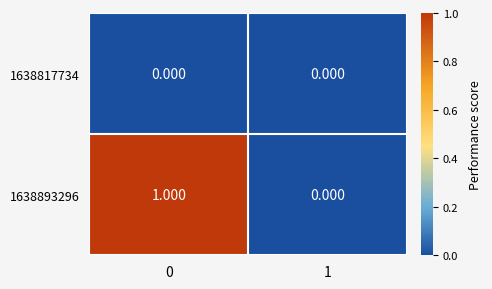

Reading left to right, what are all the values shown in this chart?

1638817734: 0=0	1=0
1638893296: 0=1	1=0